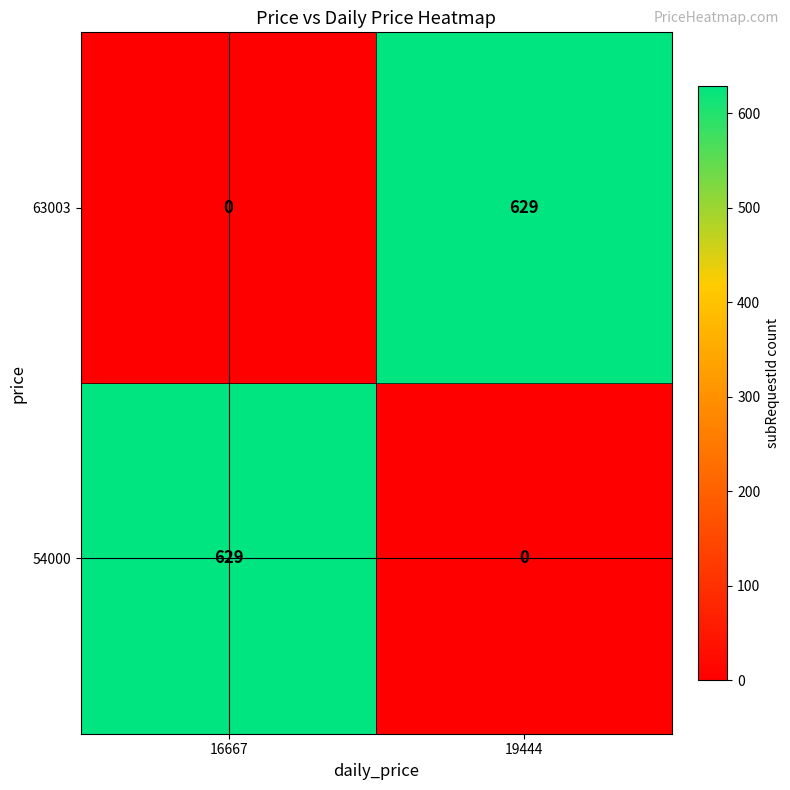

What is the sum of the 63003 values at 16667 and 19444?

629